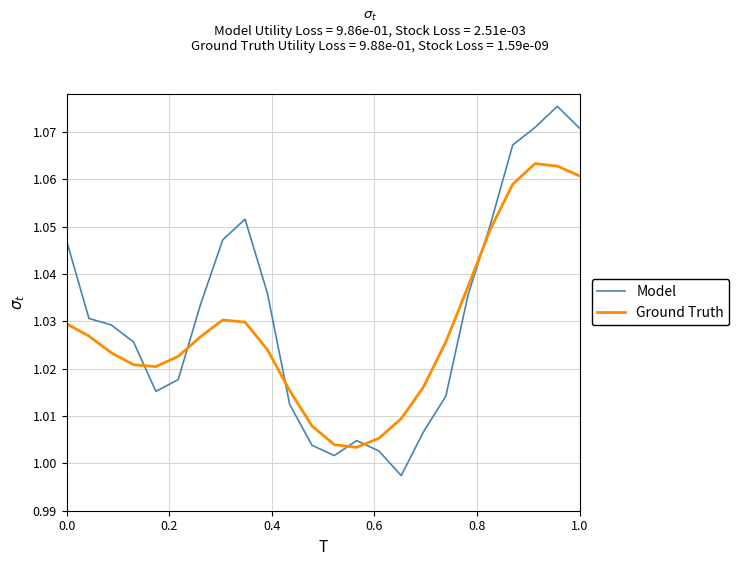

List the series in order of their peak value, highest first.

Model, Ground Truth